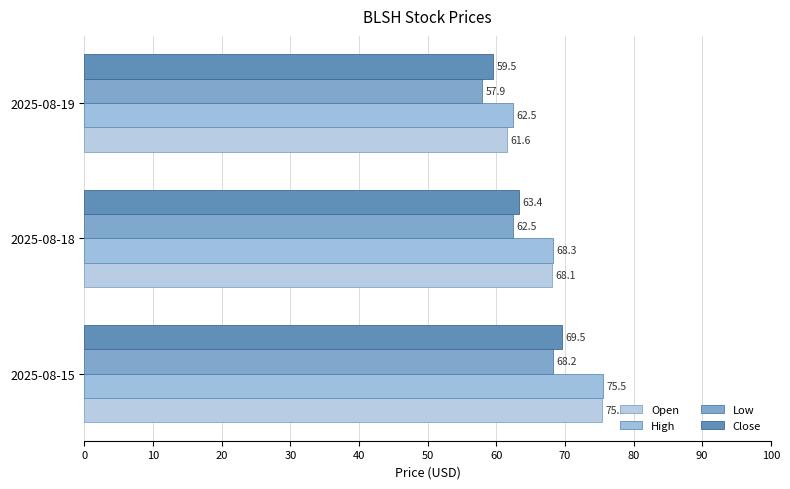

At how many categories does at least one series exceed 65?

2